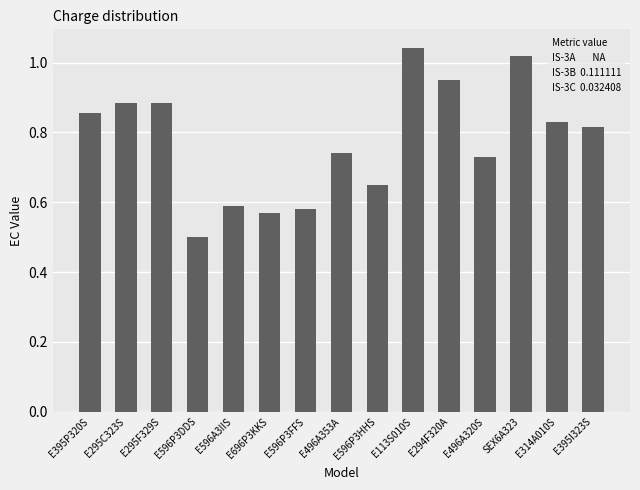

Where is the data nearest to the value 0?

E596P3DDS